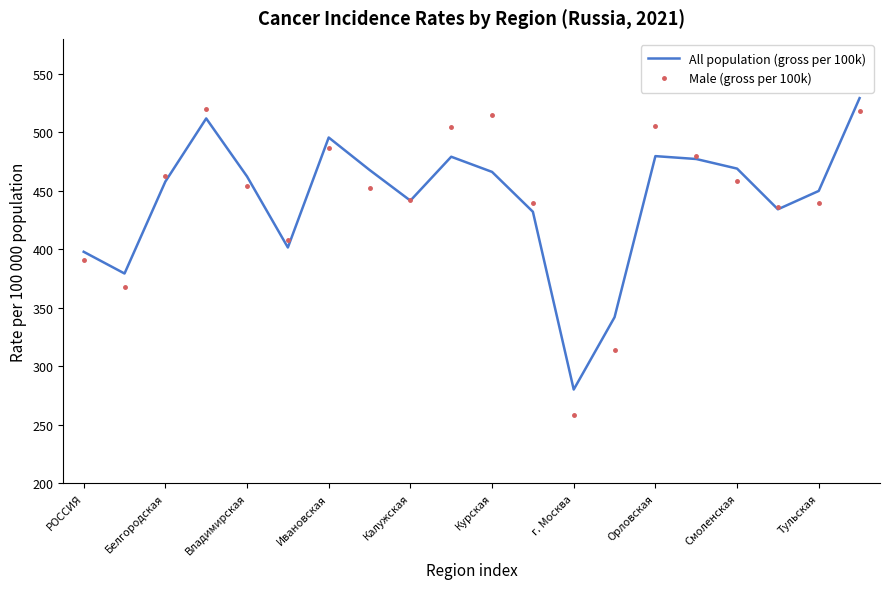

What is the maximum value for Male (gross per 100k)?

520.4